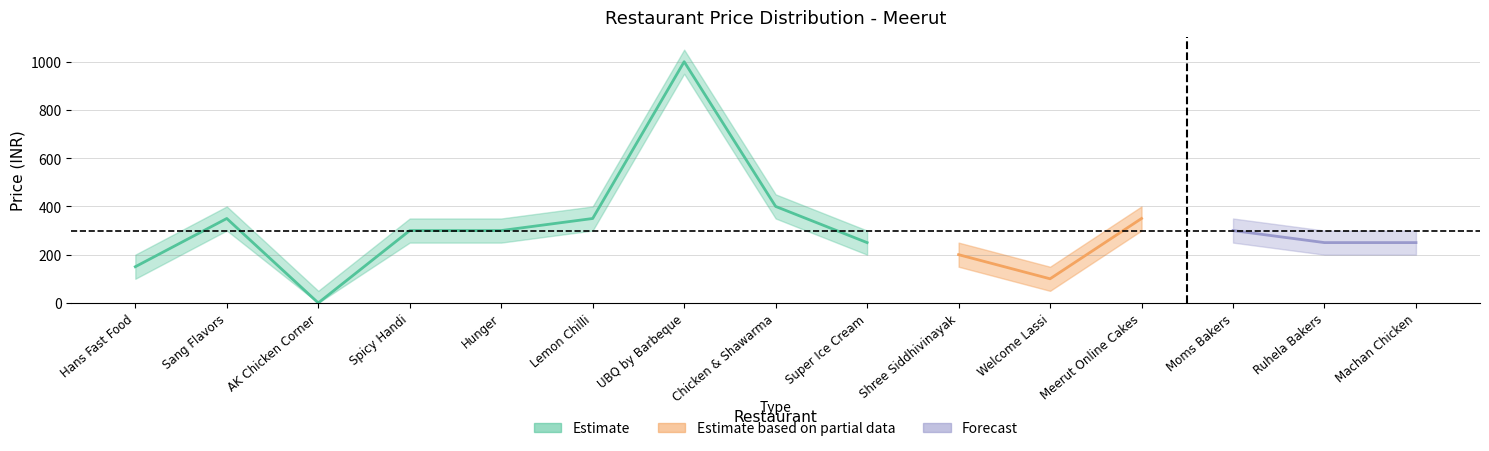

How many data points in price_lower are above 250?

5